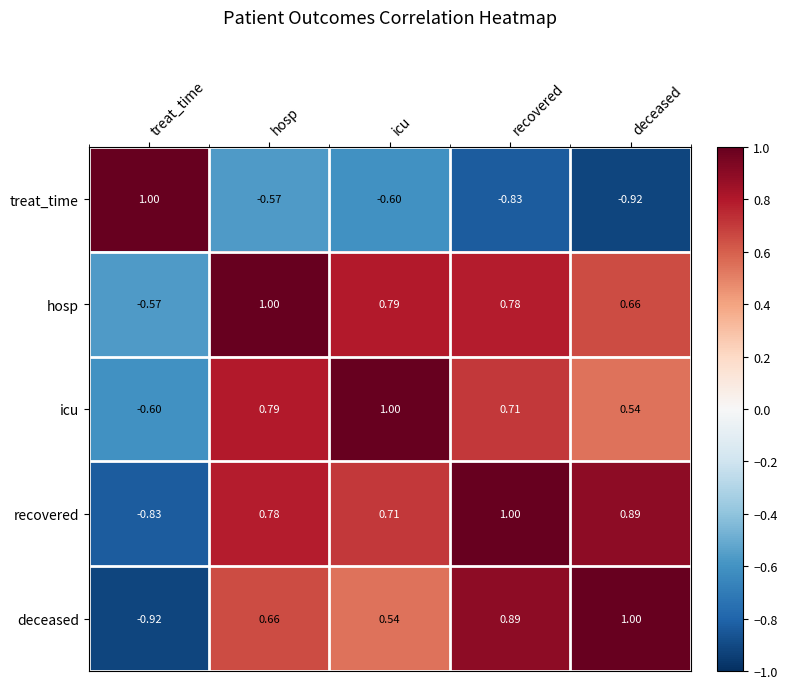

At how many categories does at least one series exceed 0?

5